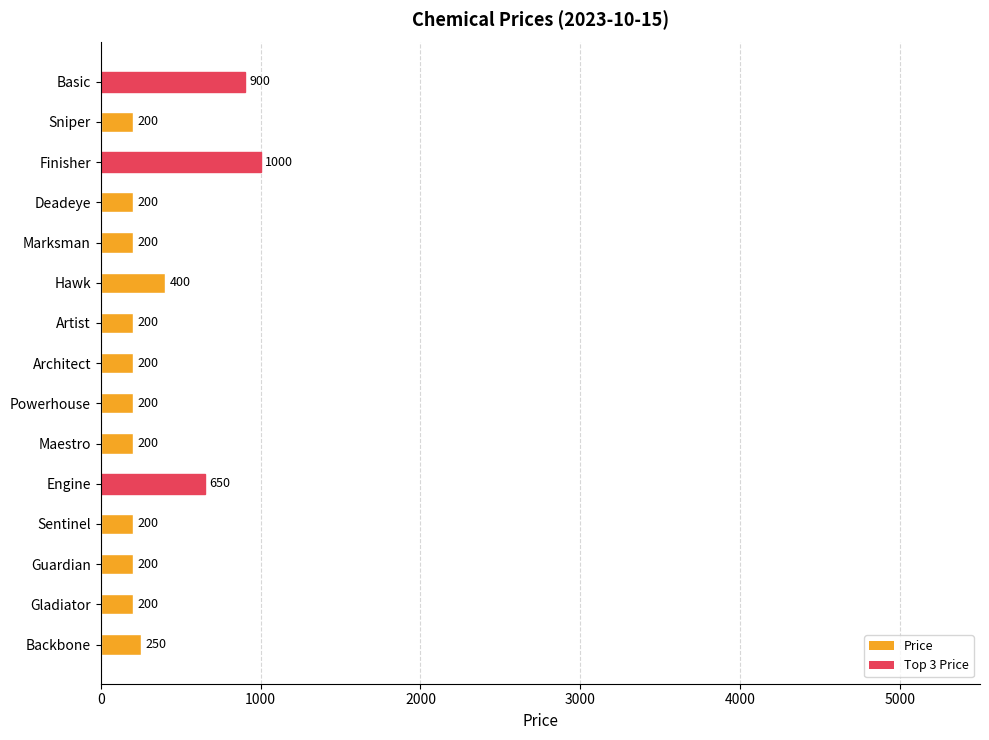

How many categories are shown in the chart?

15